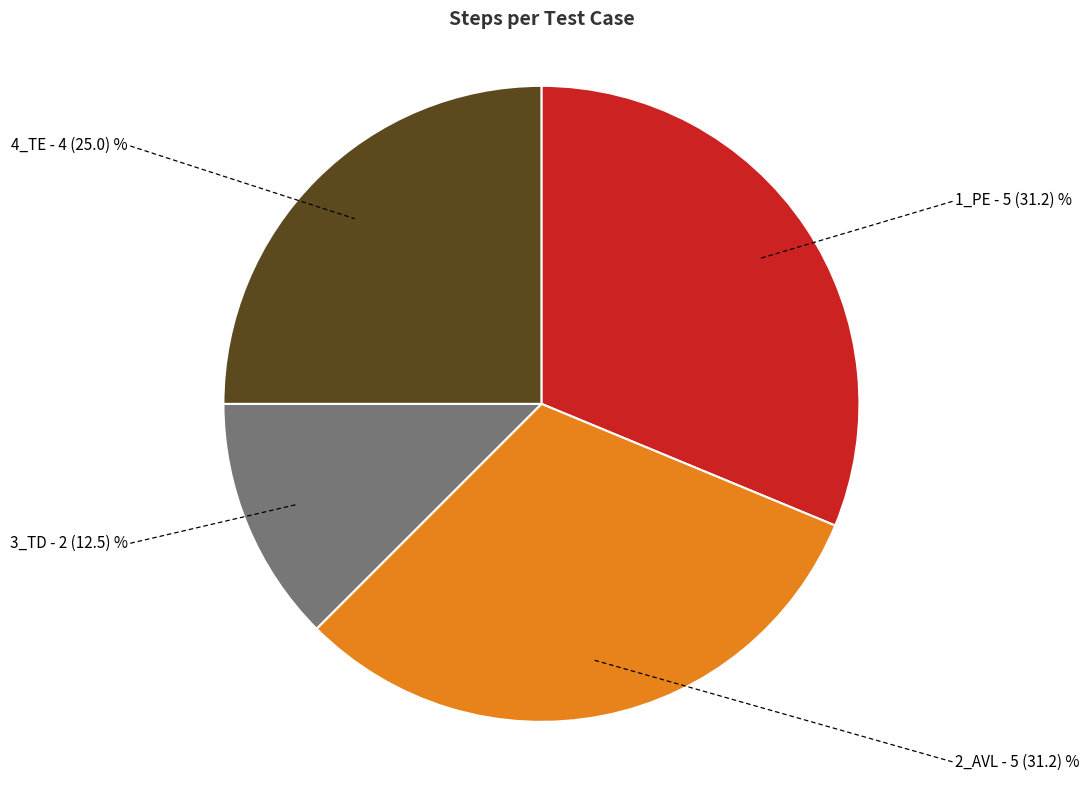

Is there a majority slice in this chart?

No